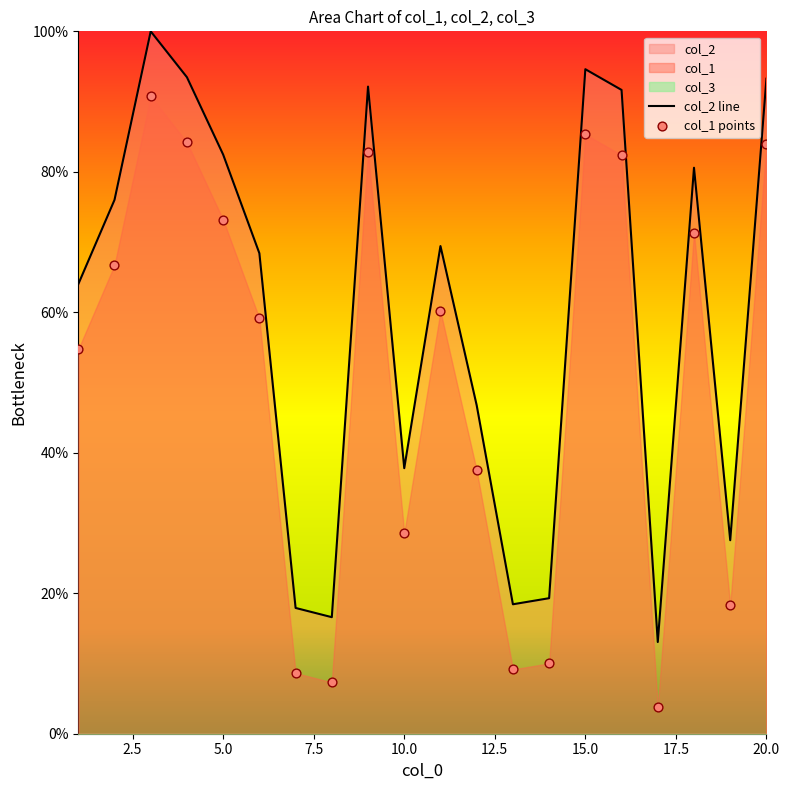

What is the total value across all series at 15?

179.9